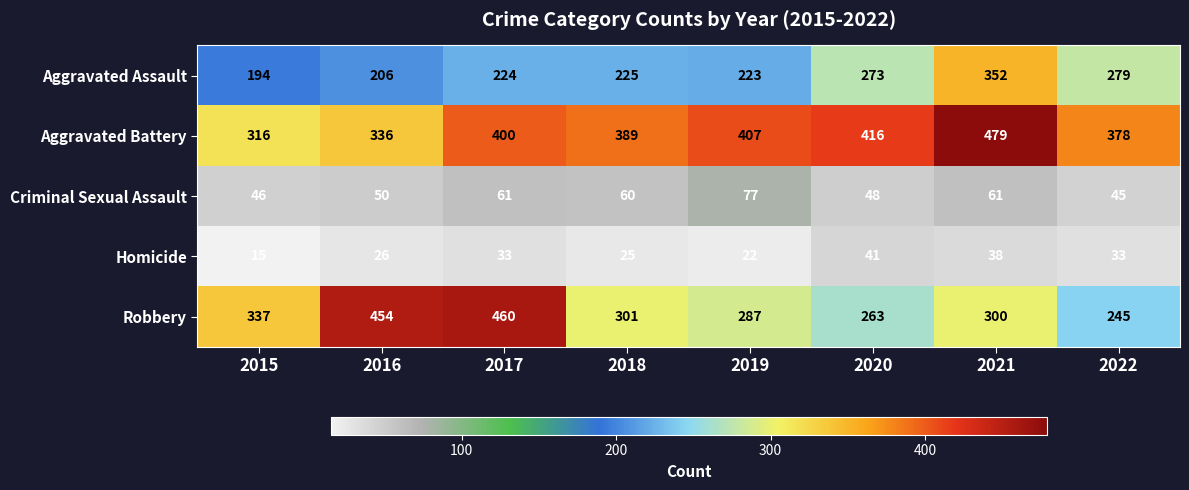

At how many categories does at least one series exceed 288?

8